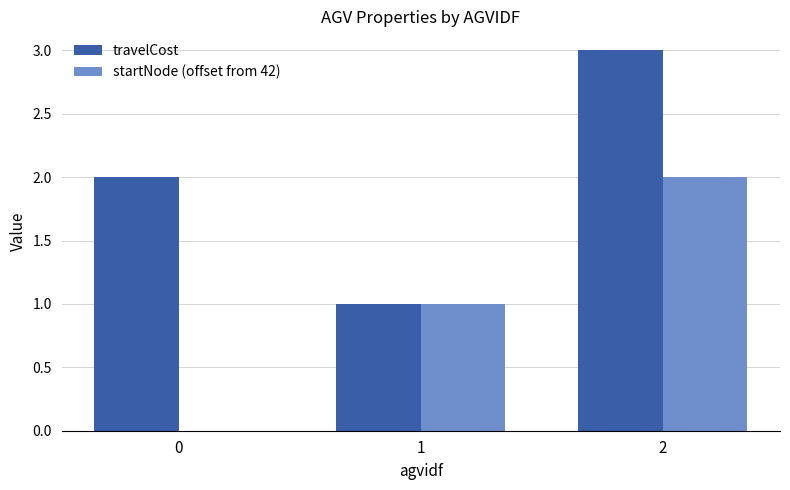

Reading right to left, what are all the values shown in this chart?

travelCost: 2=3	1=1	0=2
startNode (offset from 42): 2=2	1=1	0=0